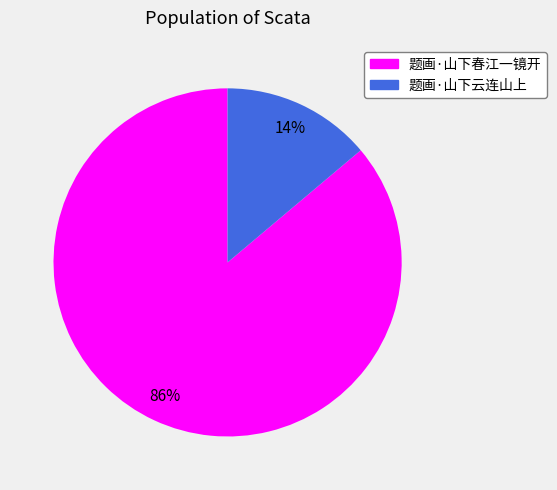

Which has a higher value, 题画·山下云连山上 or 题画·山下春江一镜开?

题画·山下春江一镜开